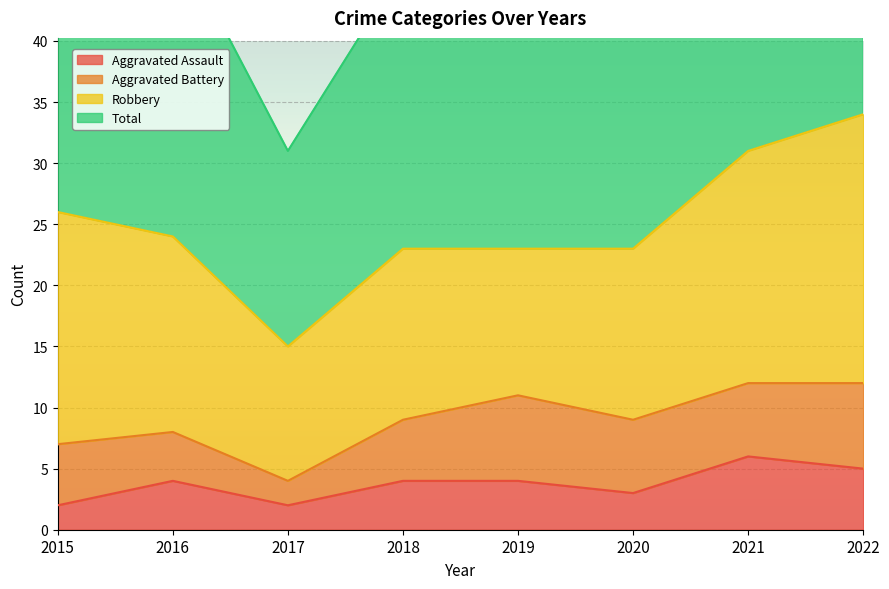

Where is Aggravated Assault nearest to the value 4?

2016